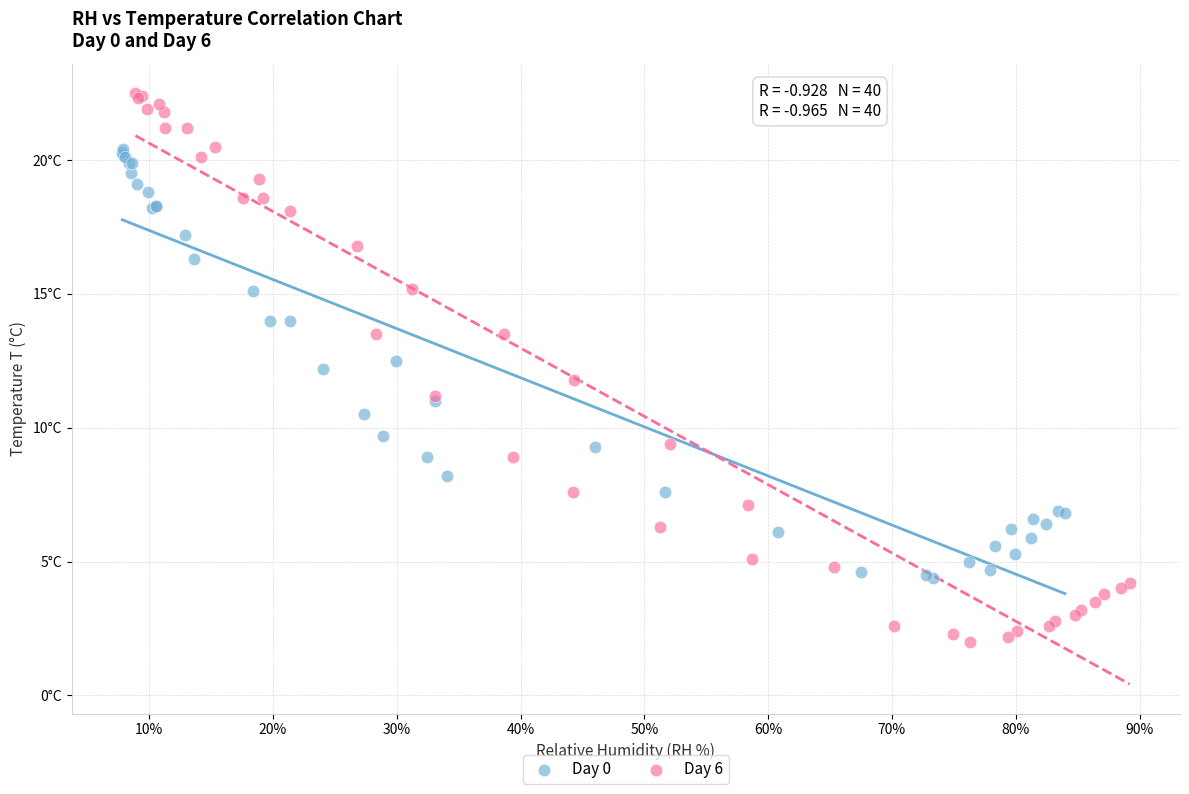

Which series contains the lowest Y value?

Day 6